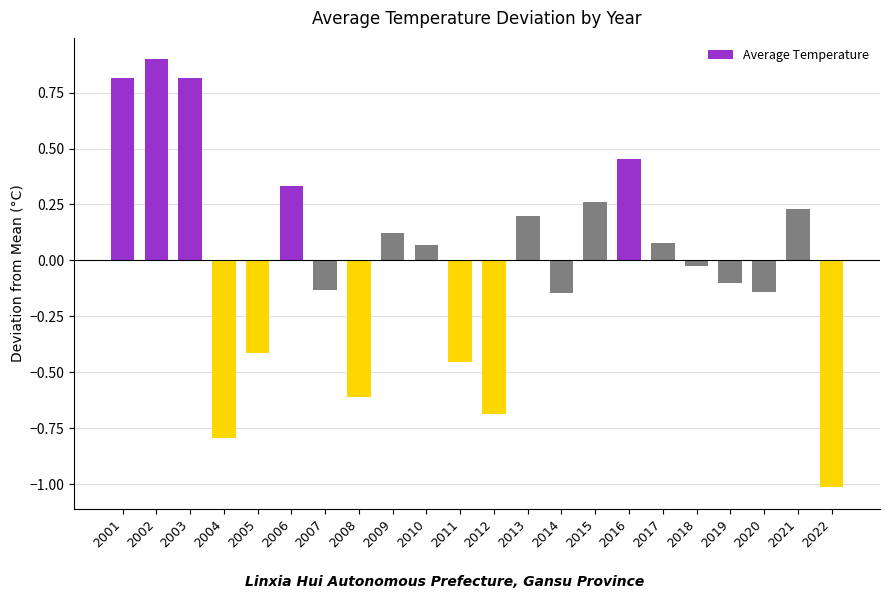

True or false: the data shows 1.3 at 2002.

False